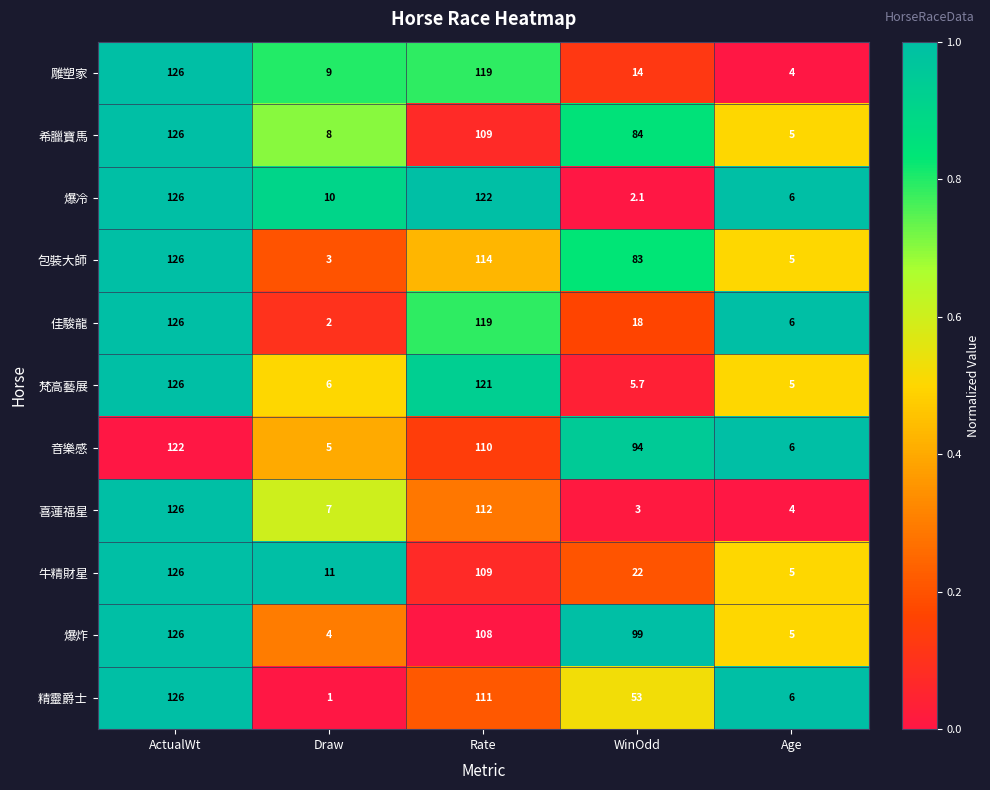

Is it true that 牛精財星 equals 11.0 at Draw?

True